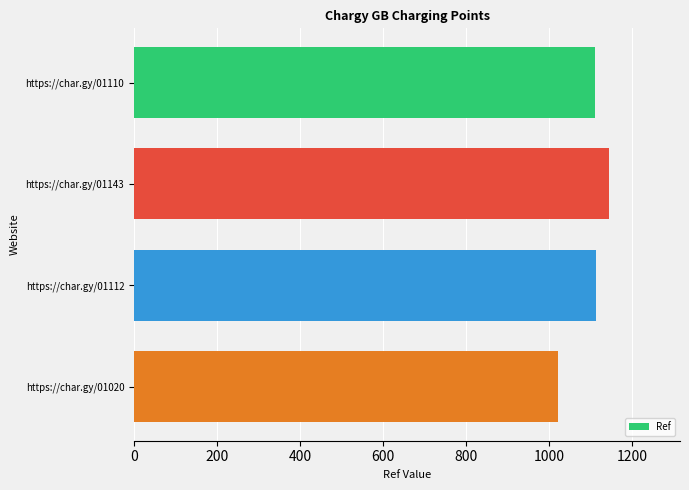

Is it true that the value at https://char.gy/01112 is 467?

False